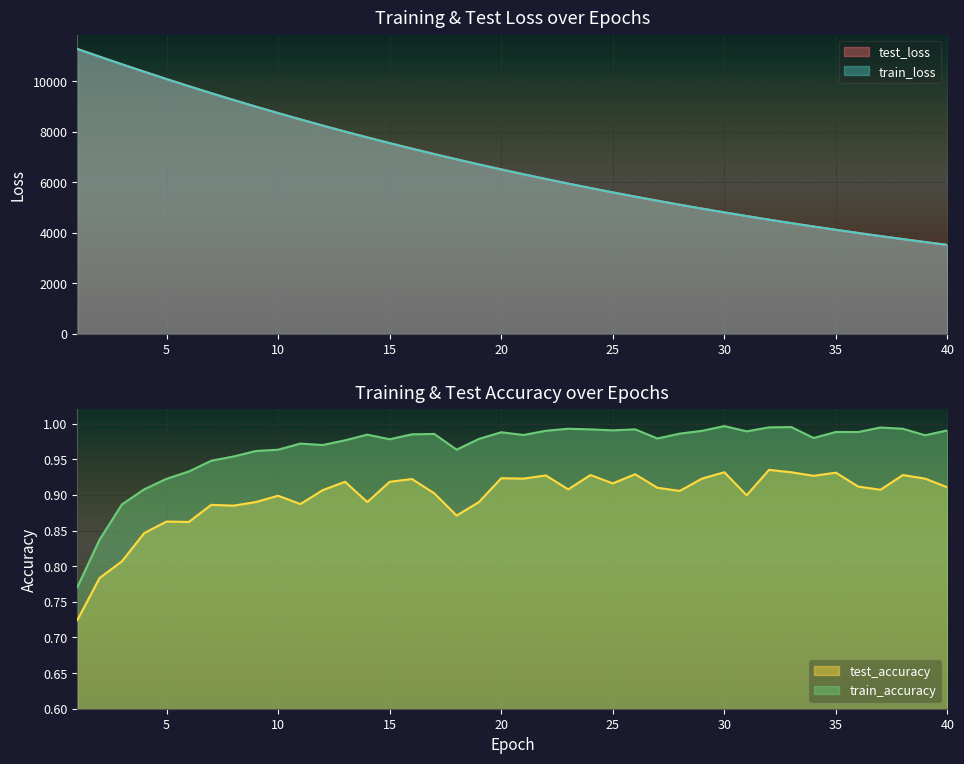

How many data points in test_loss are above 6515?

20